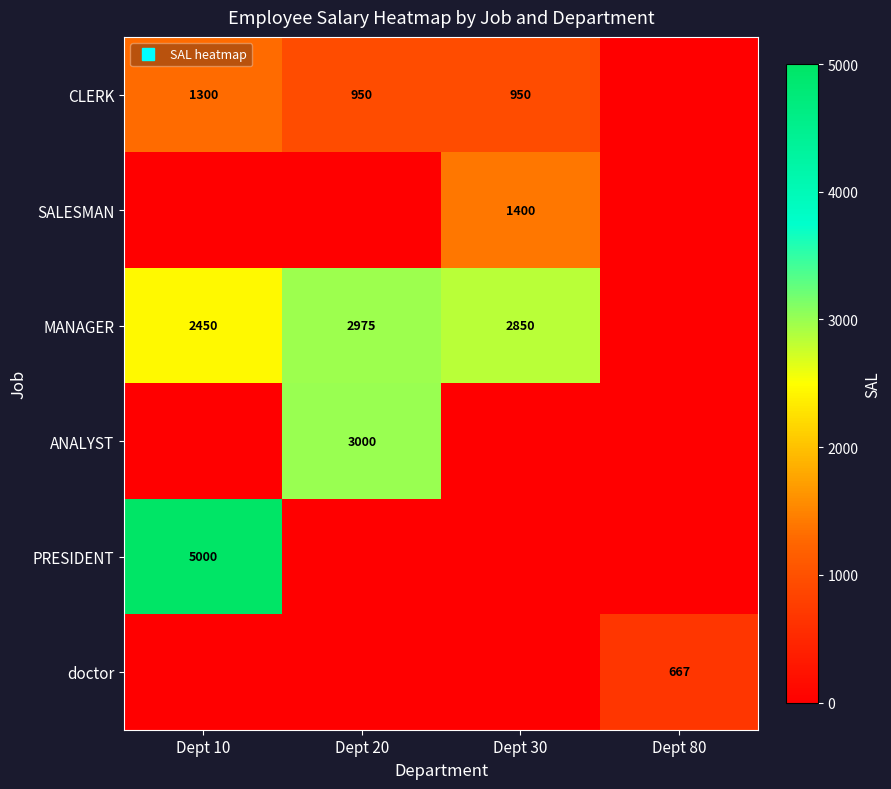

At which label does MANAGER reach its minimum?

Dept 80